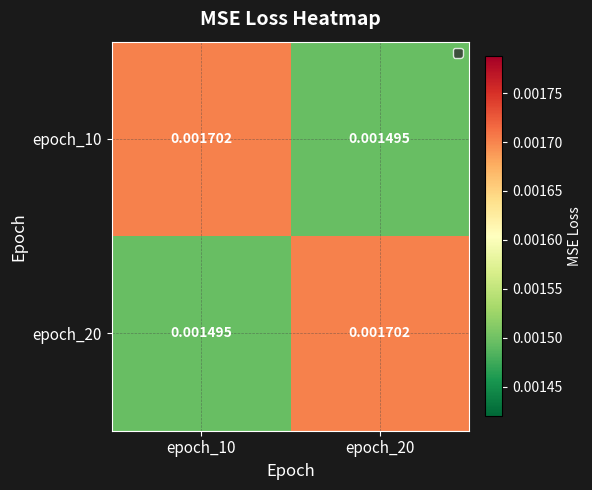

Rank the series by their maximum value, from highest to lowest.

epoch_10, epoch_20